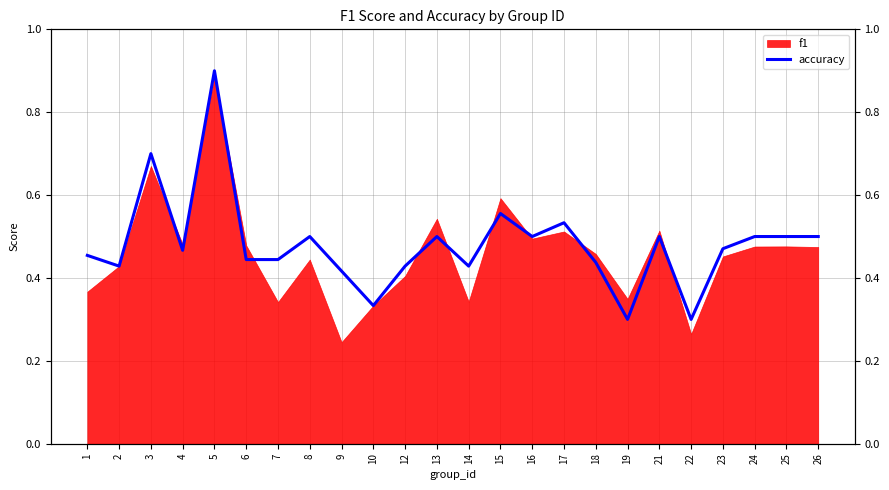

At which category does the chart reach its peak across all series?

5